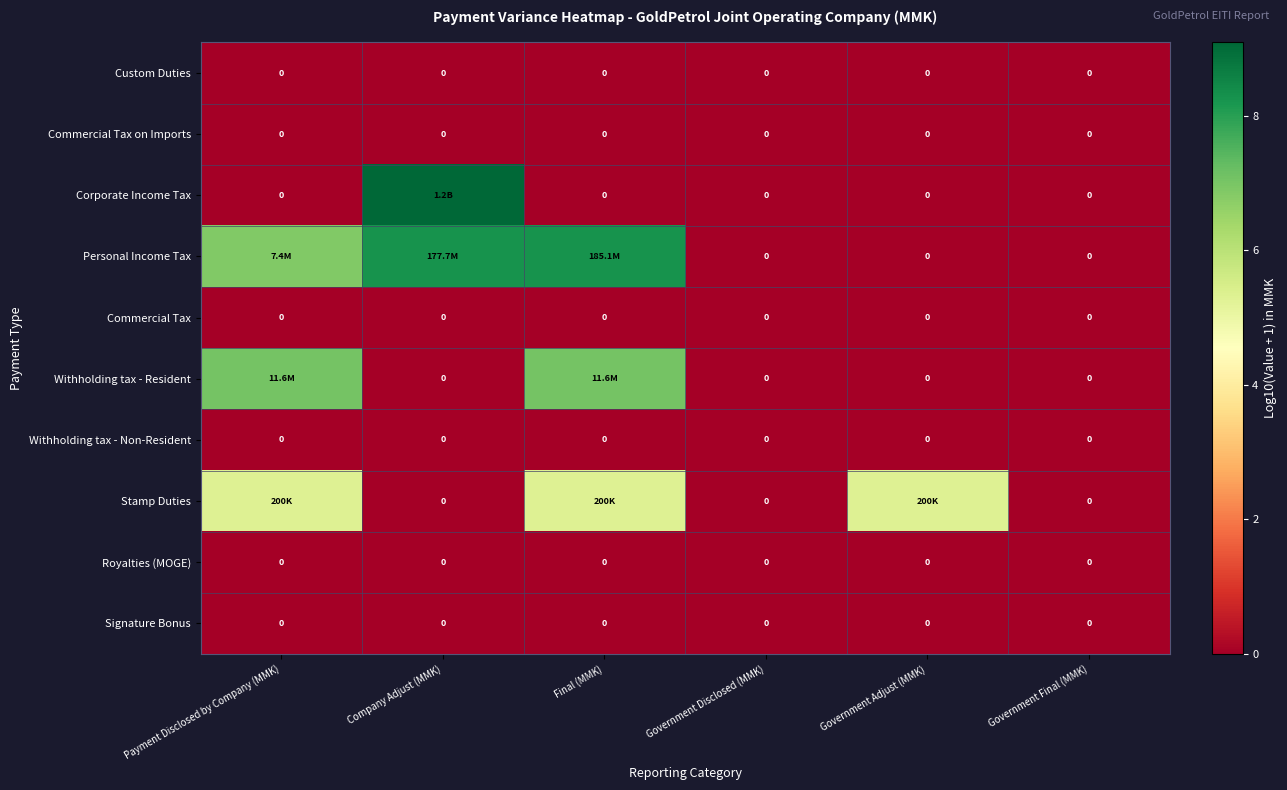

The Royalties (MOGE) series shows 0.0 at Government Disclosed (MMK). True or false?

True